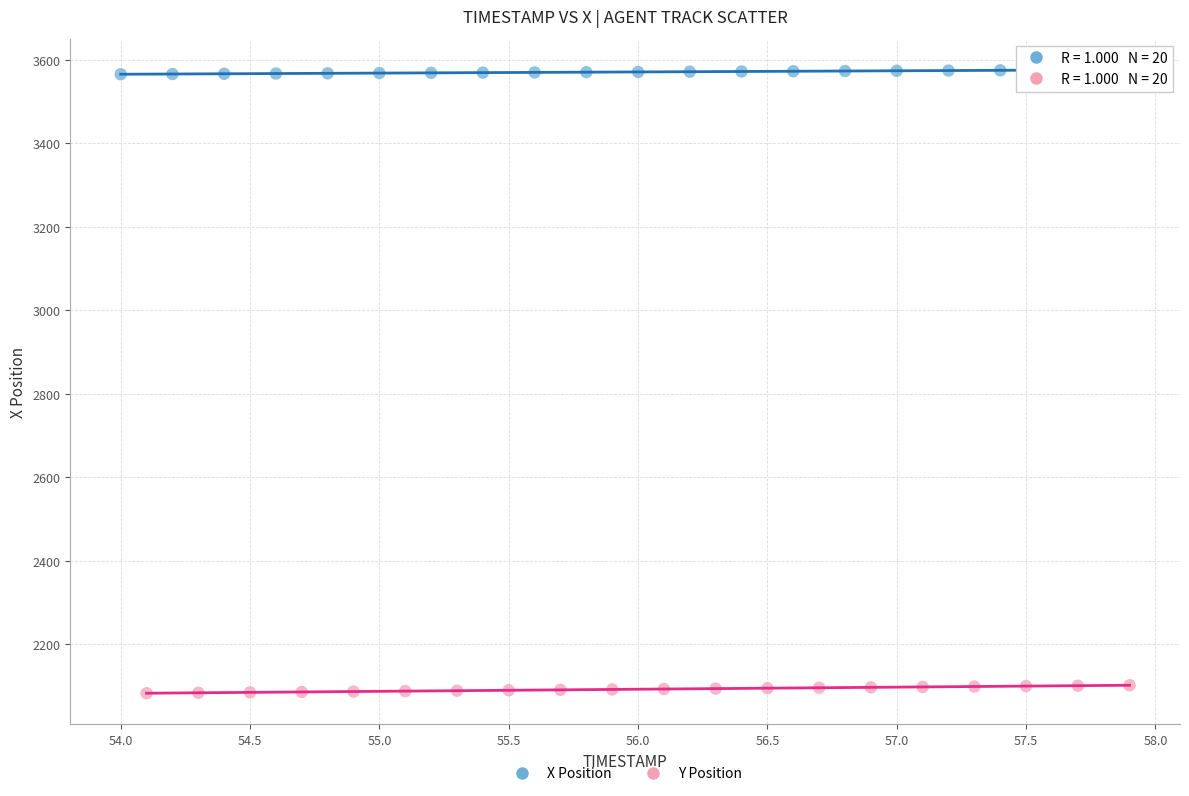

Which series reaches the minimum Y coordinate?

Y Position